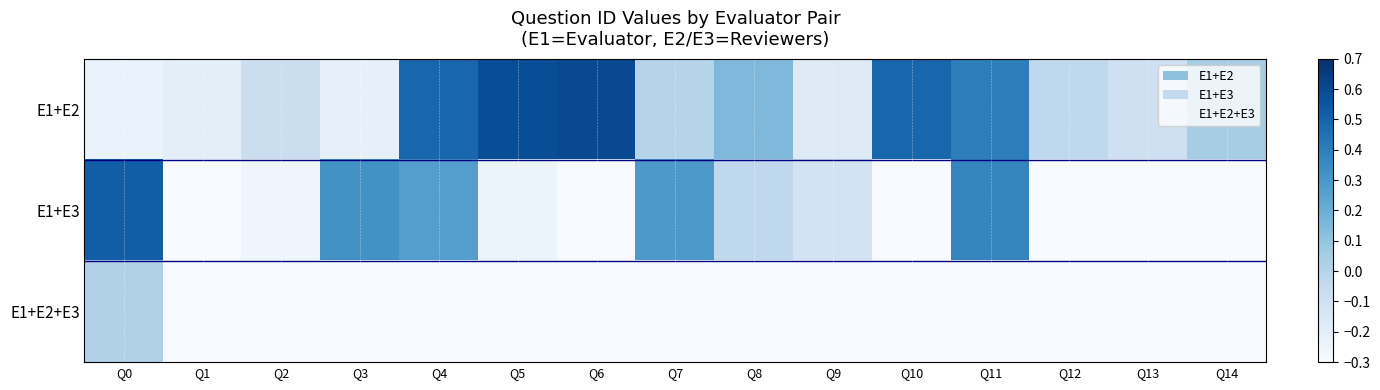

Reading left to right, transcribe all the data shown in this chart.

E1+E2: Q0=-0.2	Q1=-0.2	Q2=-0.1	Q3=-0.2	Q4=0.5	Q5=0.6	Q6=0.6	Q7=0.0	Q8=0.2	Q9=-0.2	Q10=0.5	Q11=0.4	Q12=-0.0	Q13=-0.1	Q14=0.1
E1+E3: Q0=0.5	Q1=-0.3	Q2=-0.3	Q3=0.3	Q4=0.3	Q5=-0.2	Q6=-0.3	Q7=0.3	Q8=-0.0	Q9=-0.1	Q10=-0.3	Q11=0.4	Q12=-0.3	Q13=-0.3	Q14=-0.3
E1+E2+E3: Q0=0.0	Q1=-0.3	Q2=-0.3	Q3=-0.3	Q4=-0.3	Q5=-0.3	Q6=-0.3	Q7=-0.3	Q8=-0.3	Q9=-0.3	Q10=-0.3	Q11=-0.3	Q12=-0.3	Q13=-0.3	Q14=-0.3